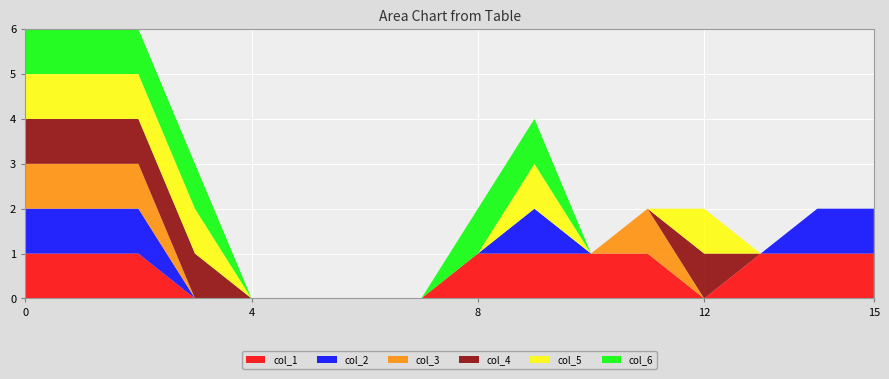

Reading left to right, list all the values displayed in this chart.

col_1: 0=1	1=1	2=1	3=0	4=0	5=0	6=0	7=0	8=1	9=1	10=1	11=1	12=0	13=1	14=1	15=1
col_2: 0=1	1=1	2=1	3=0	4=0	5=0	6=0	7=0	8=0	9=1	10=0	11=0	12=0	13=0	14=1	15=1
col_3: 0=1	1=1	2=1	3=0	4=0	5=0	6=0	7=0	8=0	9=0	10=0	11=1	12=0	13=0	14=0	15=0
col_4: 0=1	1=1	2=1	3=1	4=0	5=0	6=0	7=0	8=0	9=0	10=0	11=0	12=1	13=0	14=0	15=0
col_5: 0=1	1=1	2=1	3=1	4=0	5=0	6=0	7=0	8=0	9=1	10=0	11=0	12=1	13=0	14=0	15=0
col_6: 0=1	1=1	2=1	3=1	4=0	5=0	6=0	7=0	8=1	9=1	10=0	11=0	12=0	13=0	14=0	15=0